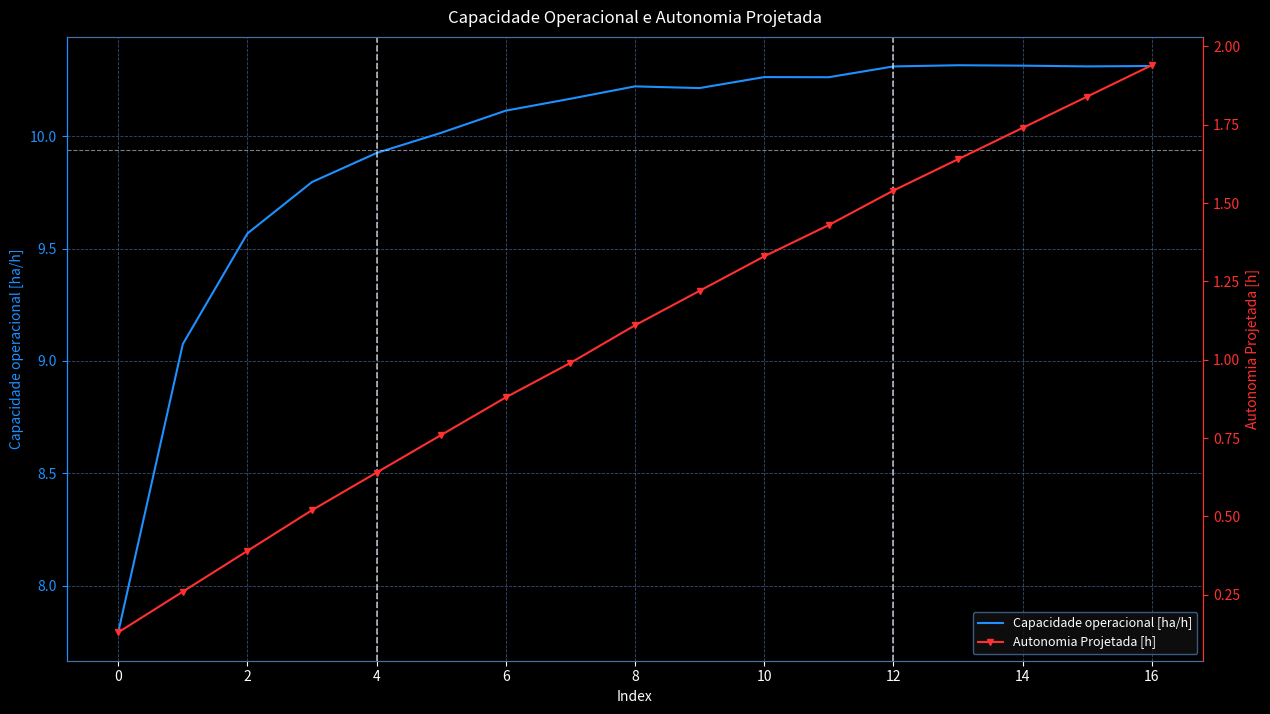

The Capacidade operacional [ha/h] series shows 6.8 at 10. True or false?

False